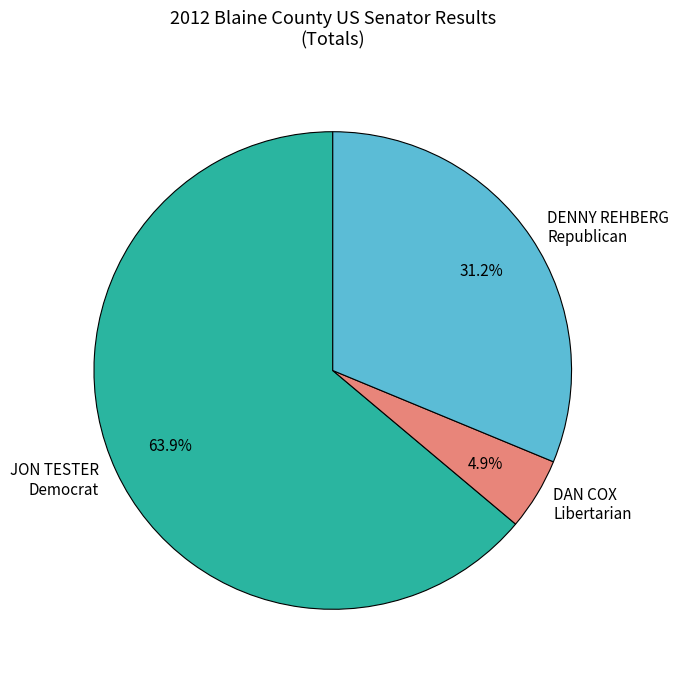

Between DAN COX Libertarian and JON TESTER Democrat, which is larger?

JON TESTER Democrat